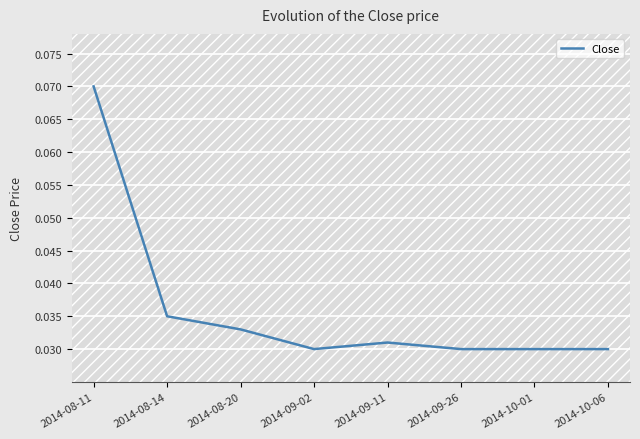

Between 2014-08-20 and 2014-09-11, which is larger?

2014-08-20